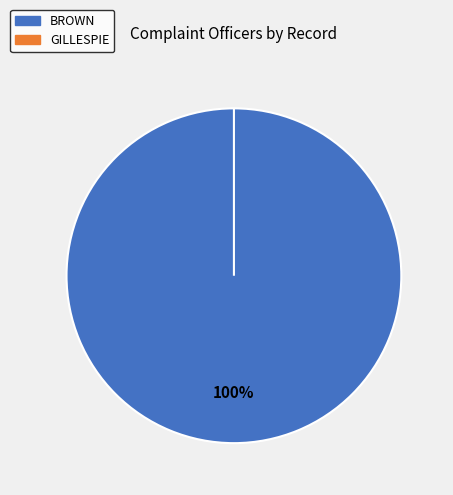

Which category has the biggest portion of the pie?

BROWN